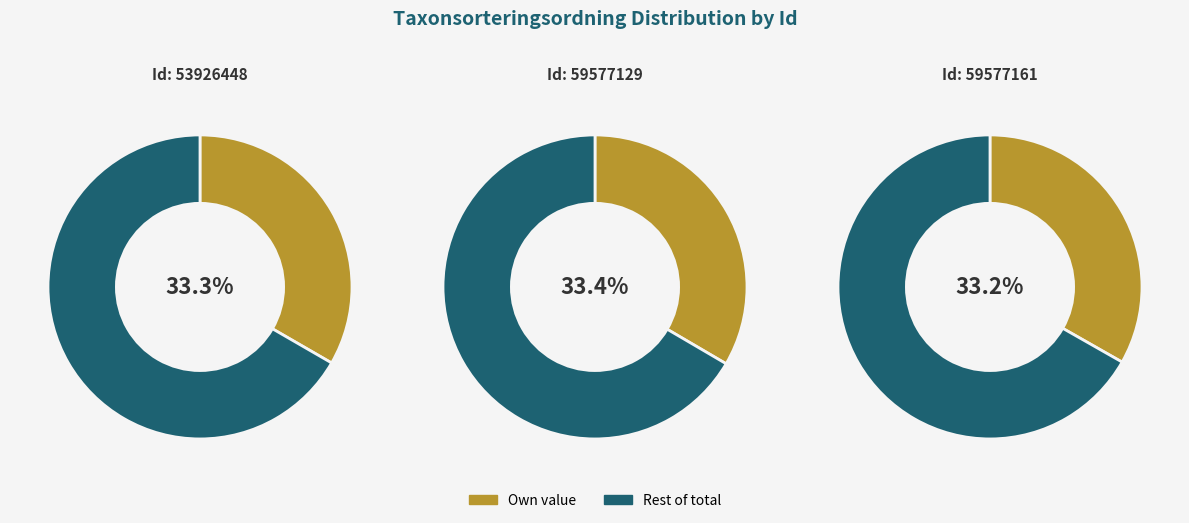

To the nearest percent, what portion does 59577129 represent?

33%